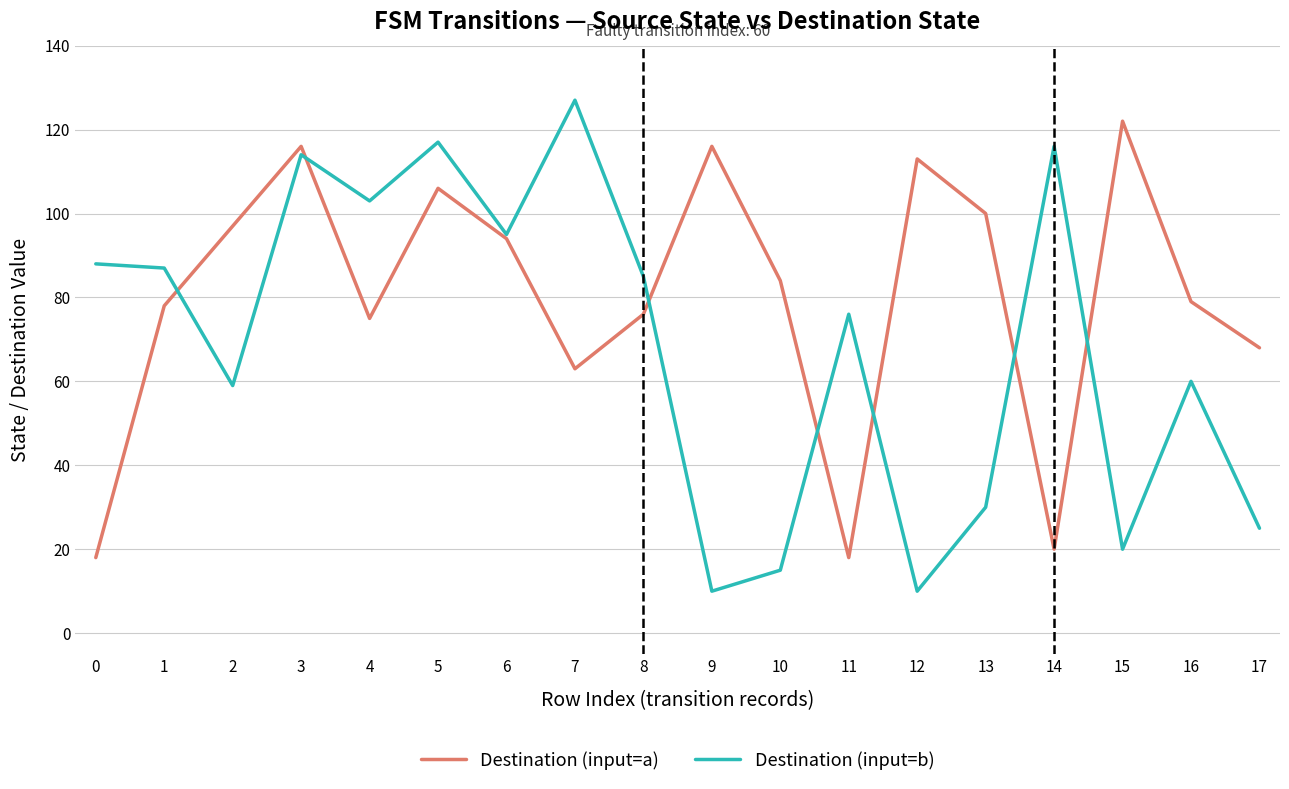

What is the difference between the maximum and minimum values in the Destination (input=b) series?

117